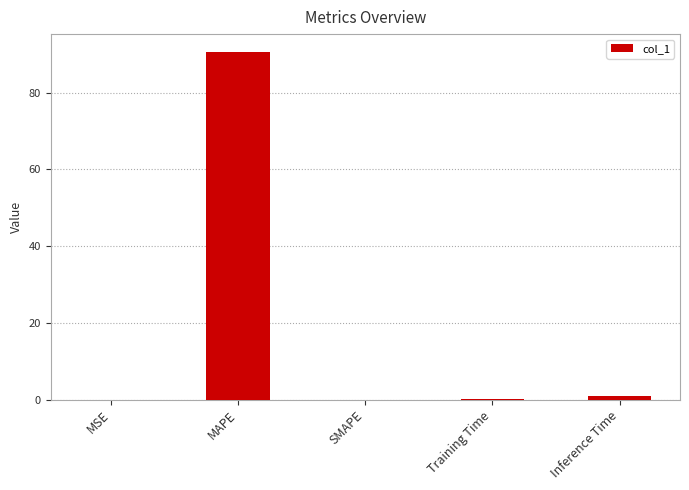

What is the sum of all values?

91.7